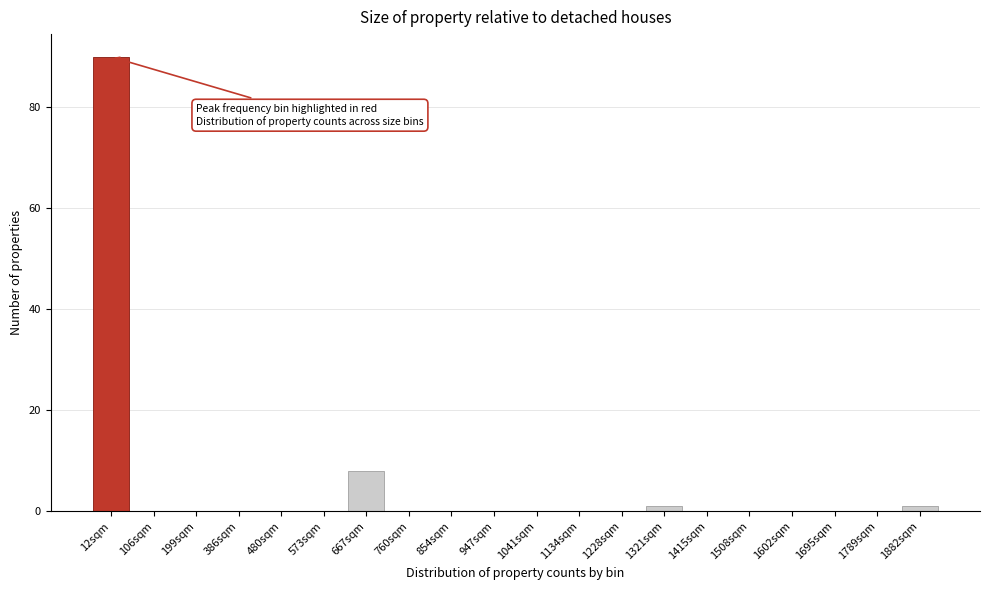

Reading right to left, what are all the values shown in this chart?

1882sqm=1	1789sqm=0	1695sqm=0	1602sqm=0	1508sqm=0	1415sqm=0	1321sqm=1	1228sqm=0	1134sqm=0	1041sqm=0	947sqm=0	854sqm=0	760sqm=0	667sqm=8	573sqm=0	480sqm=0	386sqm=0	199sqm=0	106sqm=0	12sqm=90